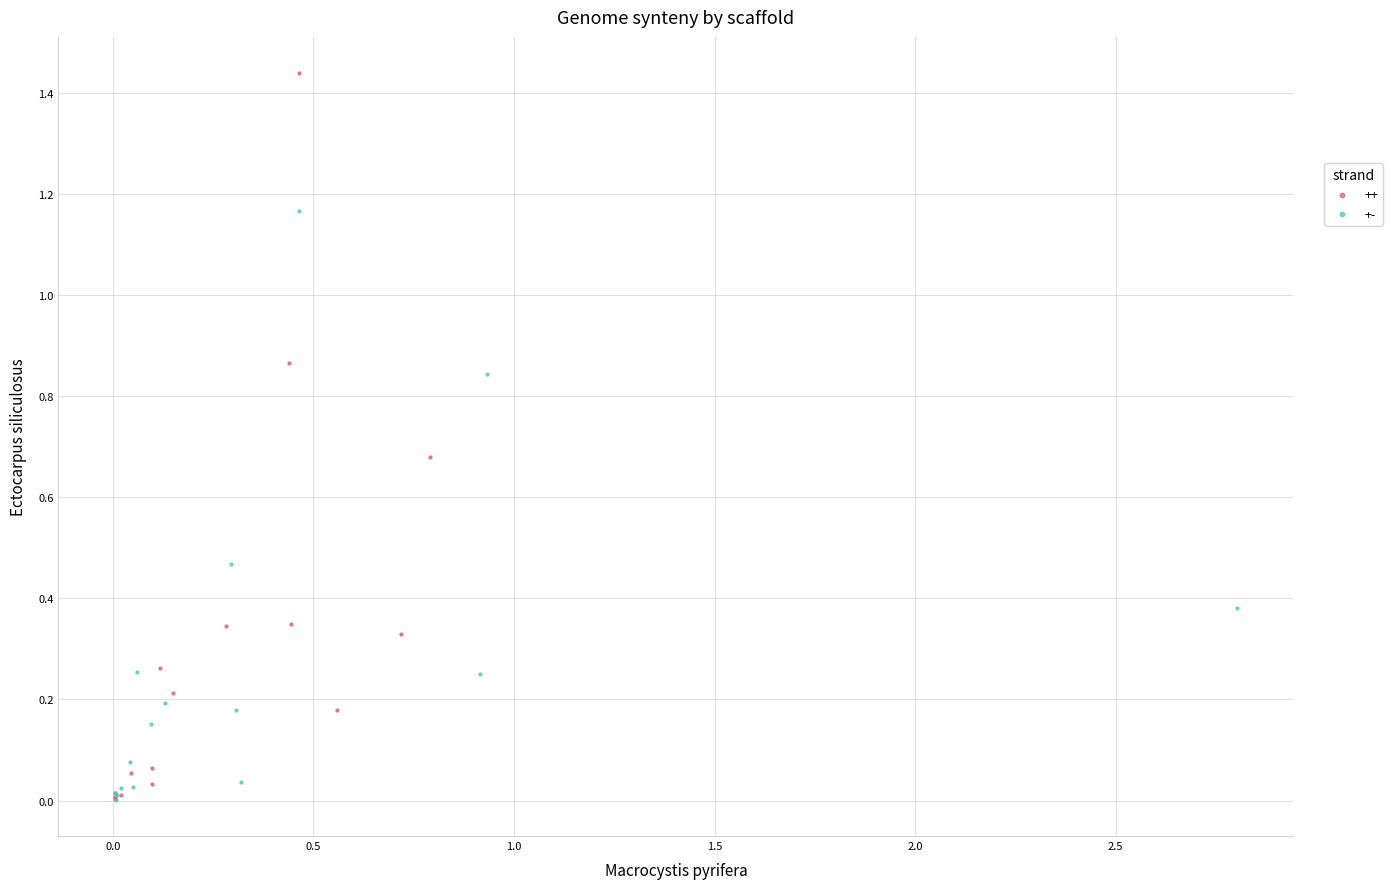

Which series contains the highest Y value?

++